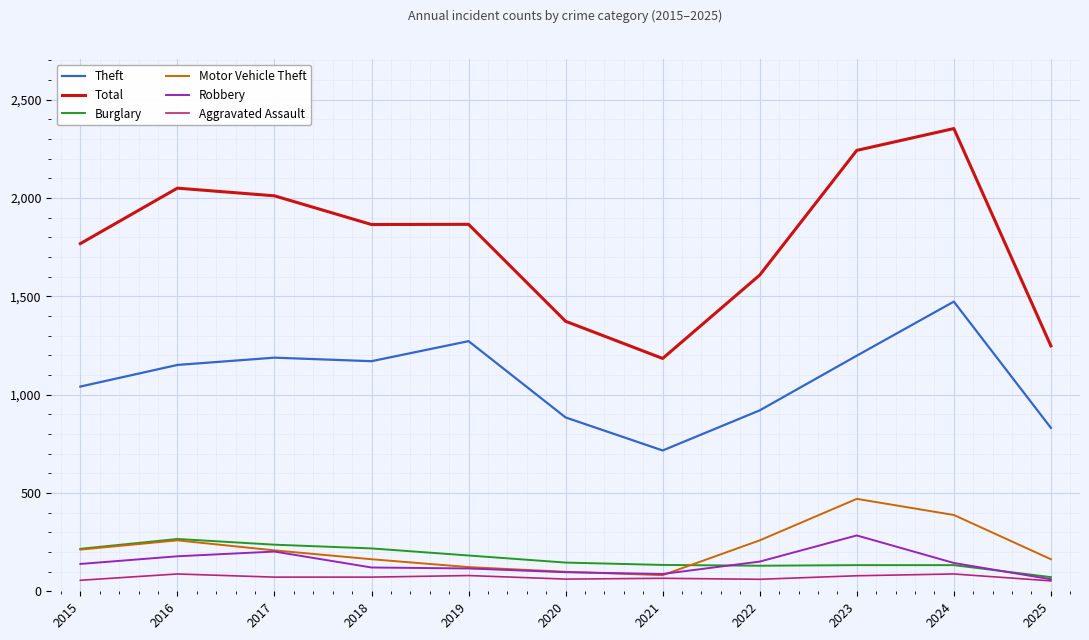

What is the greatest value displayed?

2353